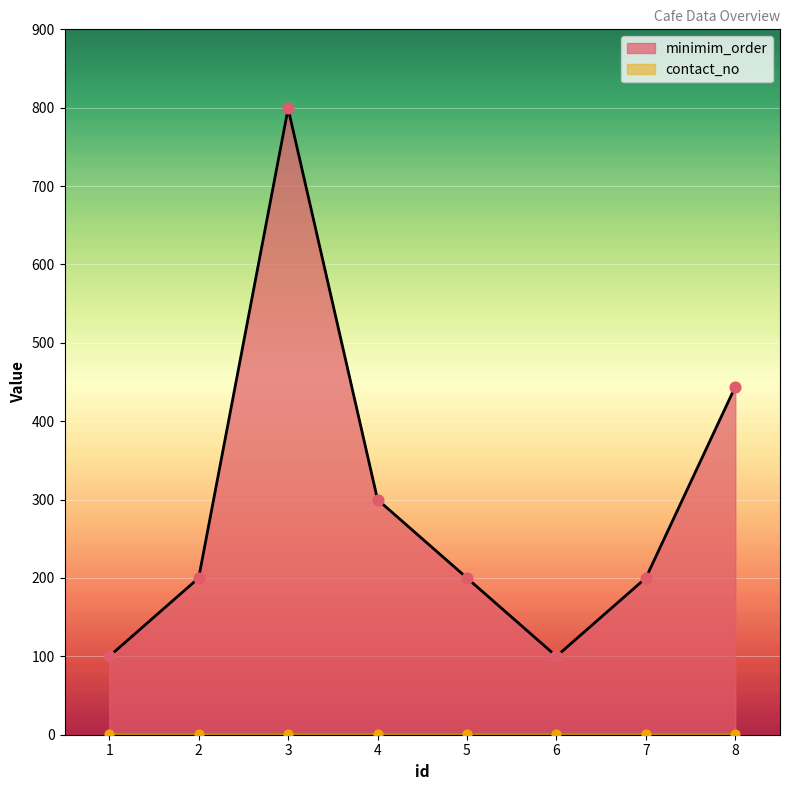

Between 2 and 5, which is larger?

2